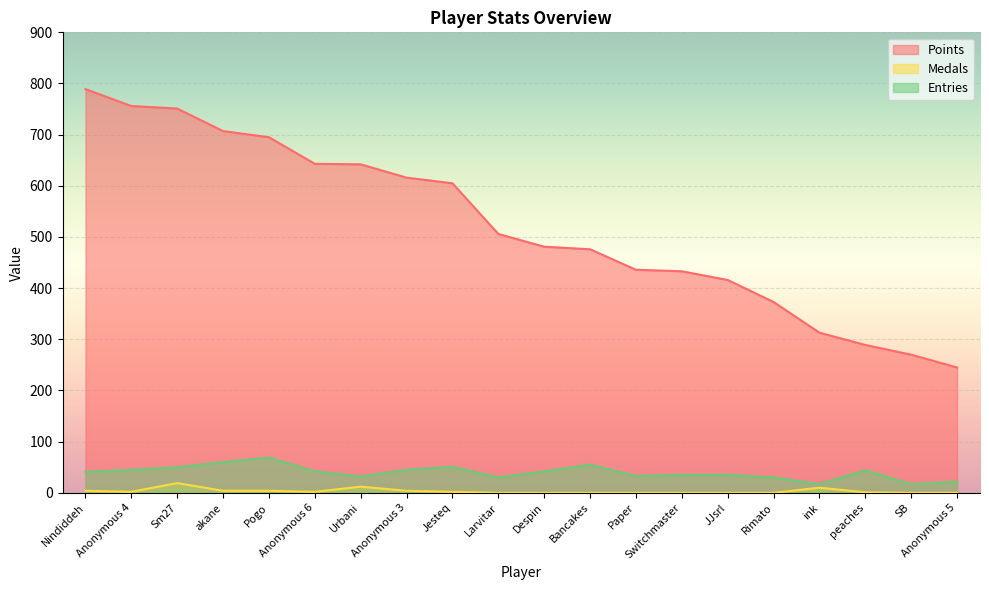

True or false: Points and Medals cross at least once.

False